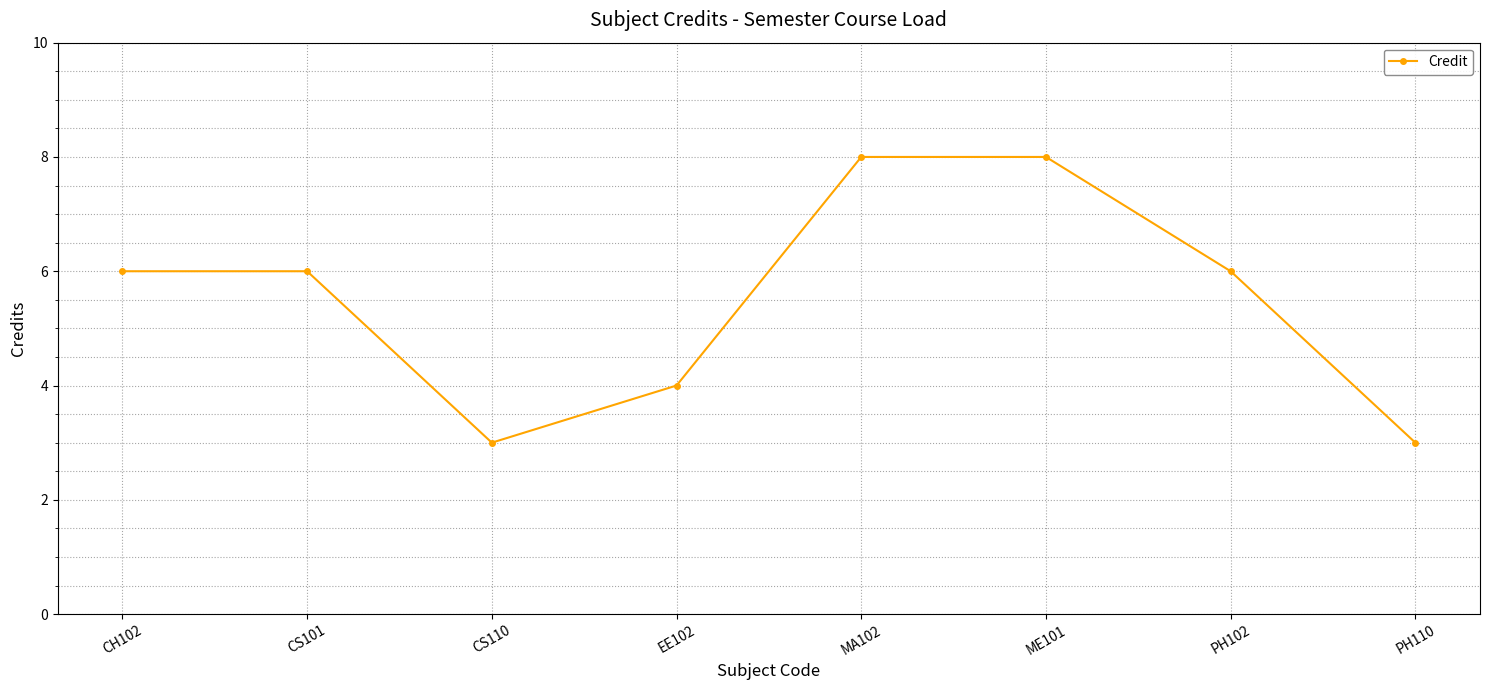

What is the ratio of the value at ME101 to the value at MA102?

1.0